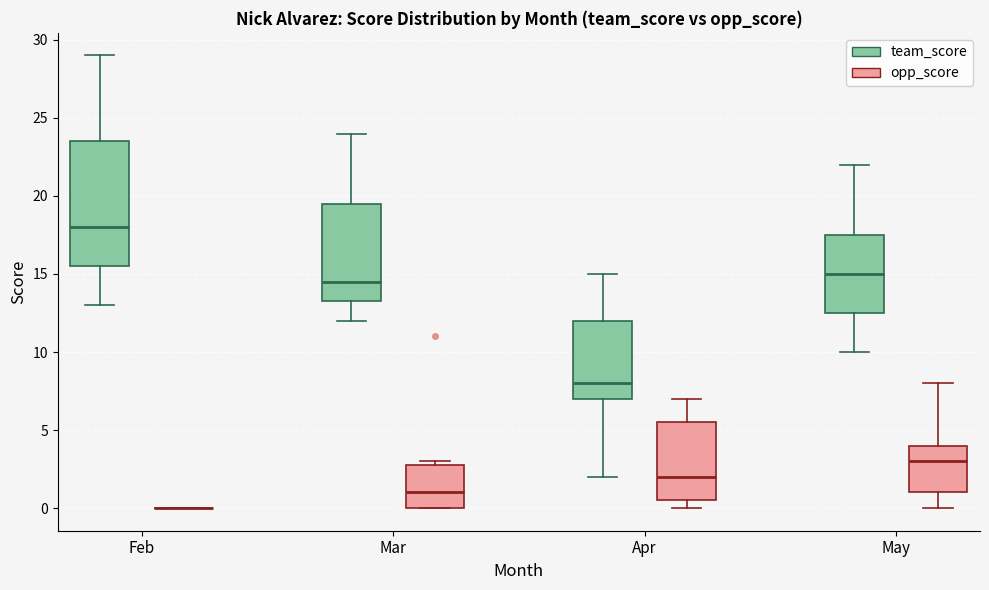

Comparing the boxes themselves (not the whiskers), which one is the tallest?

Feb (team_score)